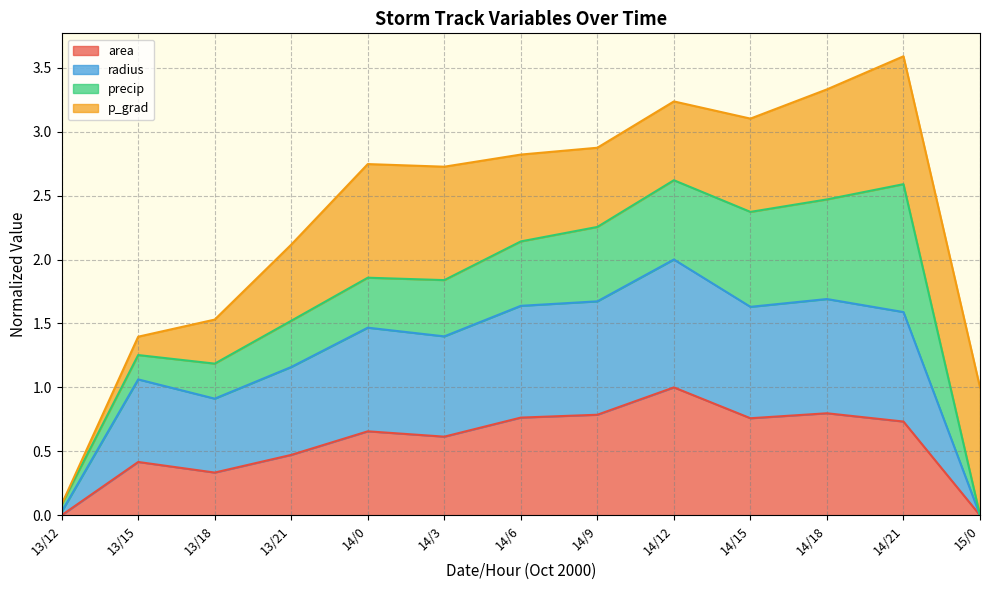

What is the sum of all area values?

7.3